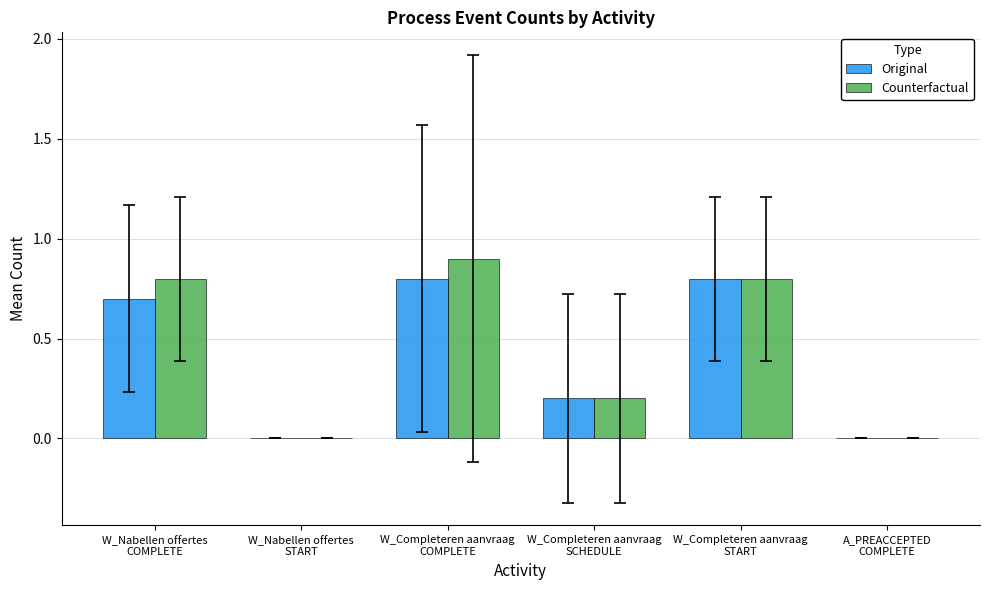

Count the Counterfactual values in the range 0 to 1.

6